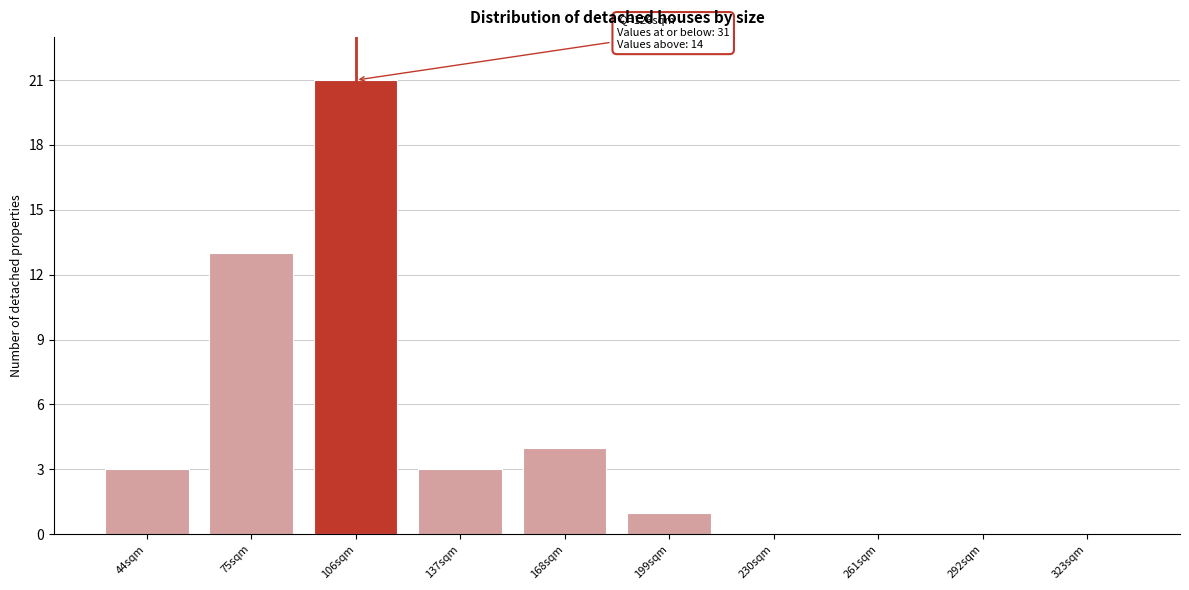

Reading left to right, list all the values displayed in this chart.

44sqm=3	75sqm=13	106sqm=21	137sqm=3	168sqm=4	199sqm=1	230sqm=0	261sqm=0	292sqm=0	323sqm=0